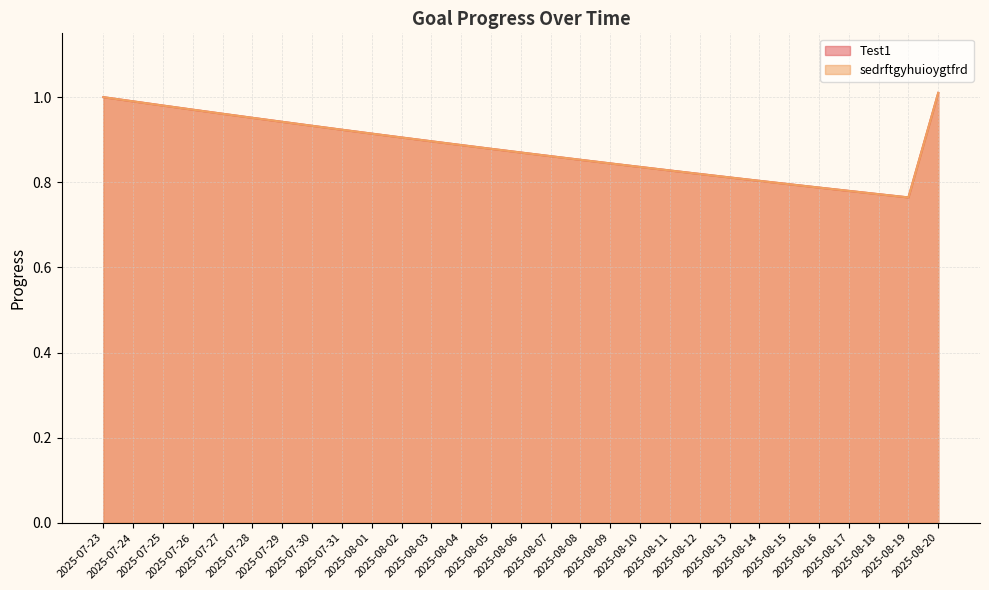

Which category has the lowest value in the sedrftgyhuioygtfrd series?

2025-08-19